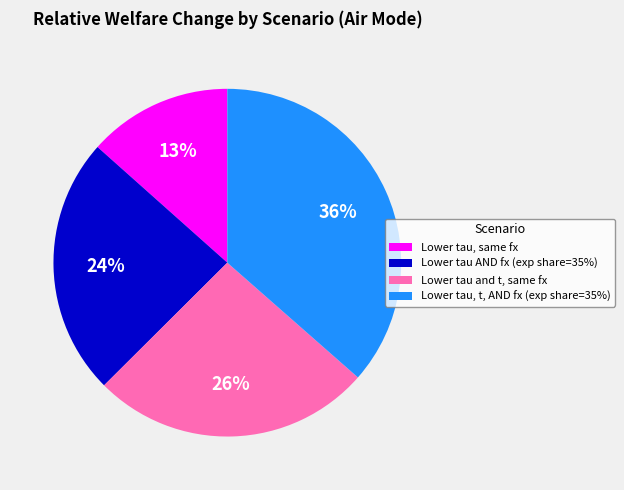

Combined, do Lower tau and t, same fx and Lower tau, same fx account for over 50%?

No